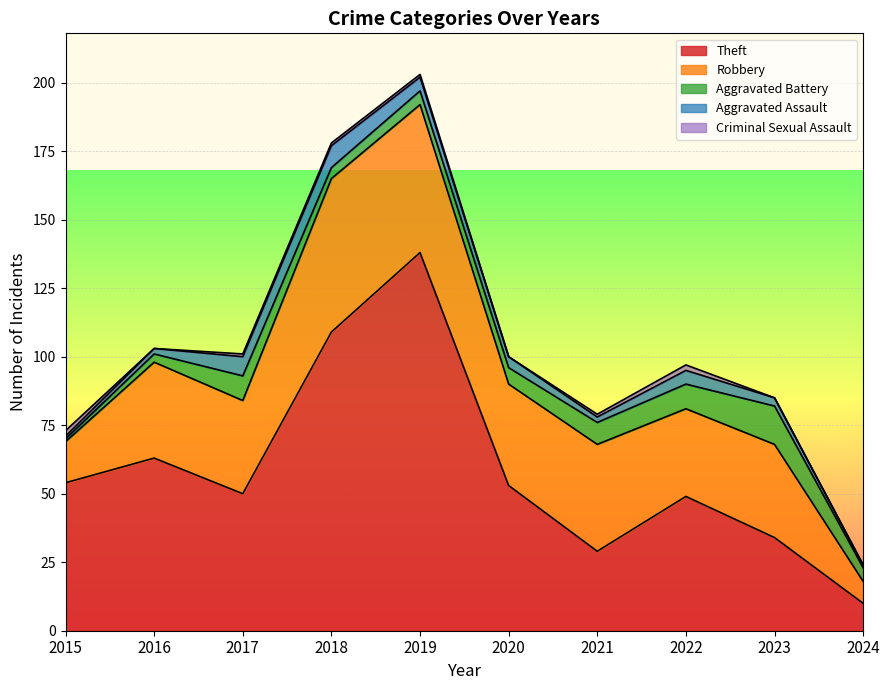

What is the sum of all Criminal Sexual Assault values?

8